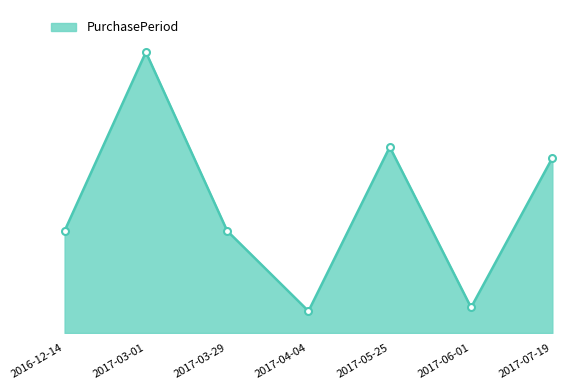

Does the chart display data point markers on the line(s)?

No